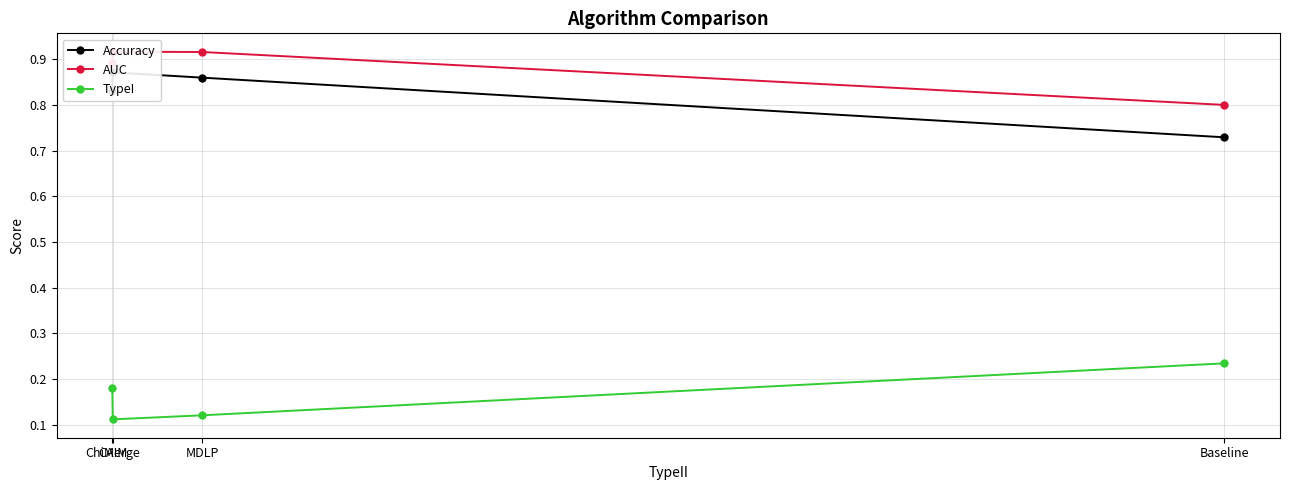

What is the greatest value displayed?

0.9